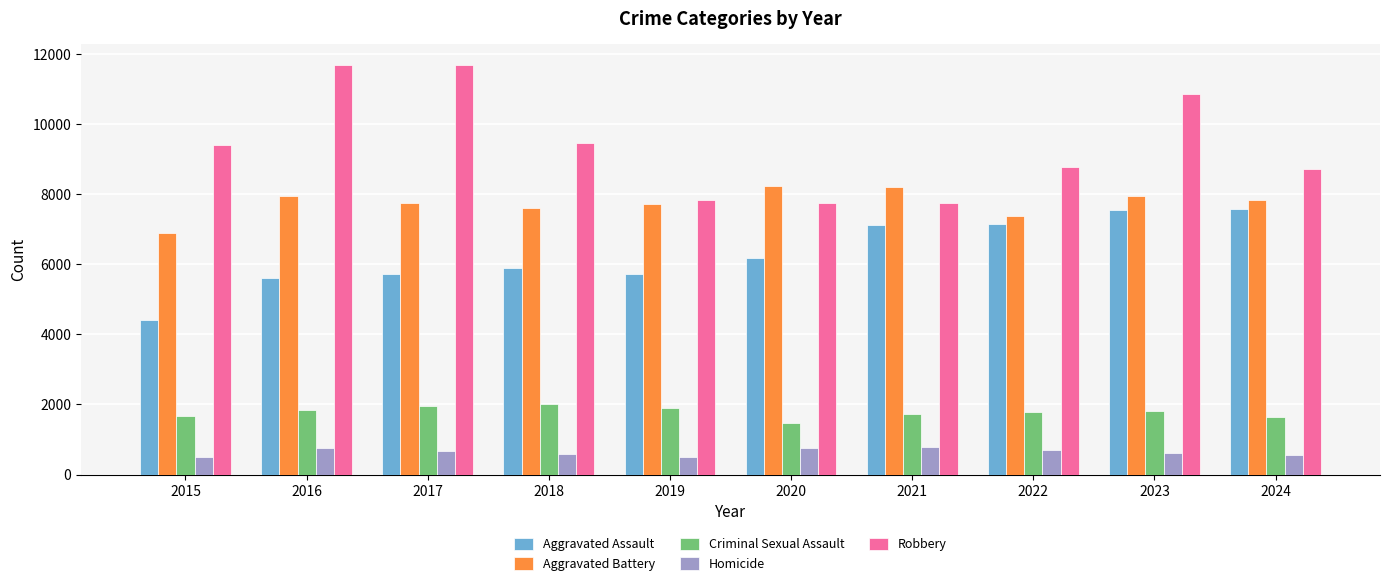

Between 2019 and 2024, which series saw the biggest shift?

Aggravated Assault